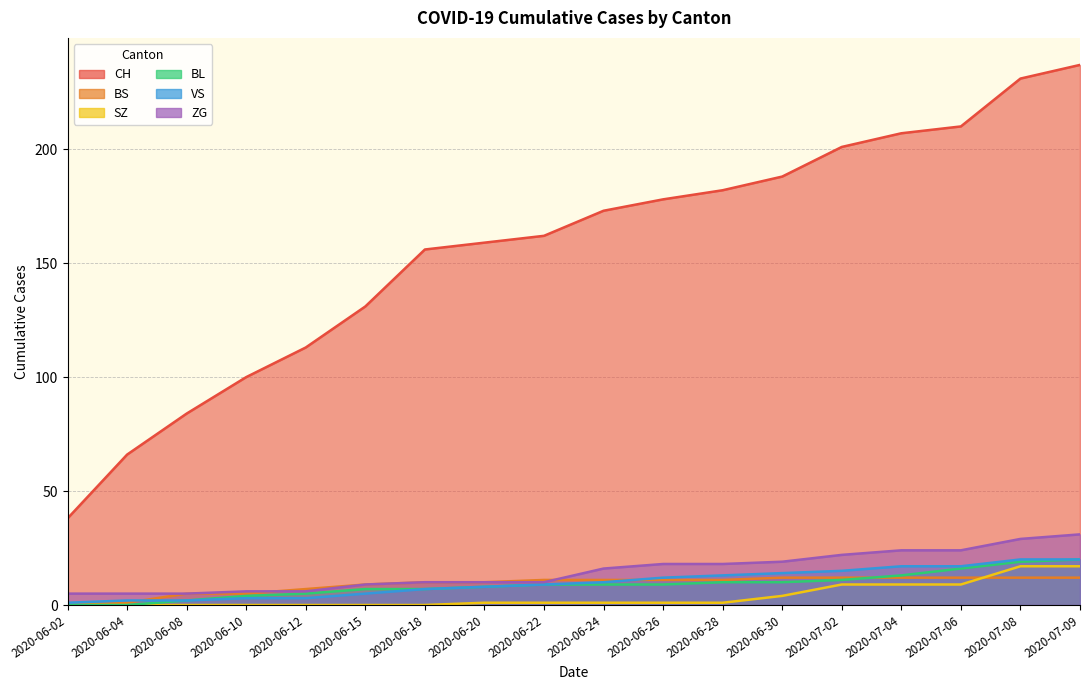

Rank the categories by BL value from highest to lowest.

2020-07-09, 2020-07-08, 2020-07-06, 2020-07-04, 2020-07-02, 2020-06-28, 2020-06-30, 2020-06-22, 2020-06-24, 2020-06-26, 2020-06-20, 2020-06-15, 2020-06-18, 2020-06-12, 2020-06-10, 2020-06-08, 2020-06-02, 2020-06-04